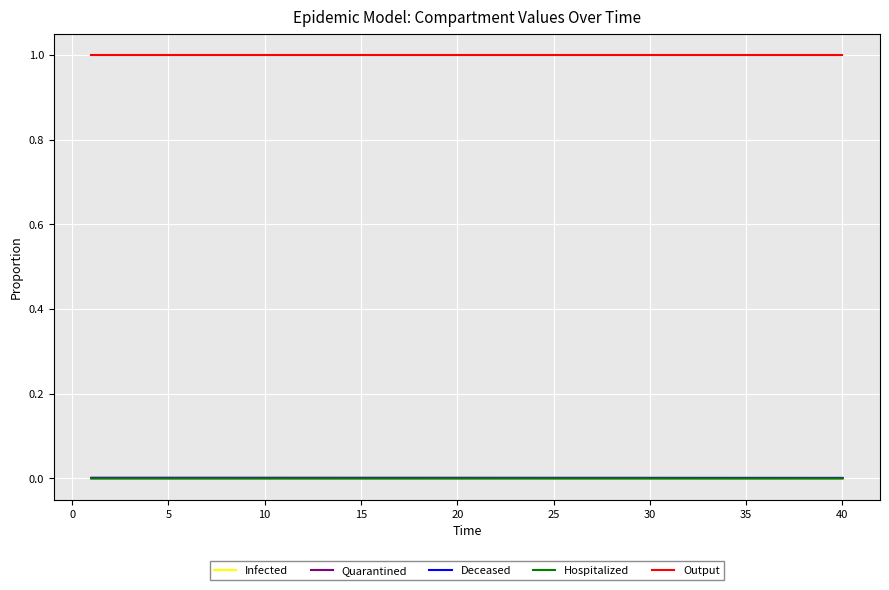

Which series has the largest total across all categories?

Output